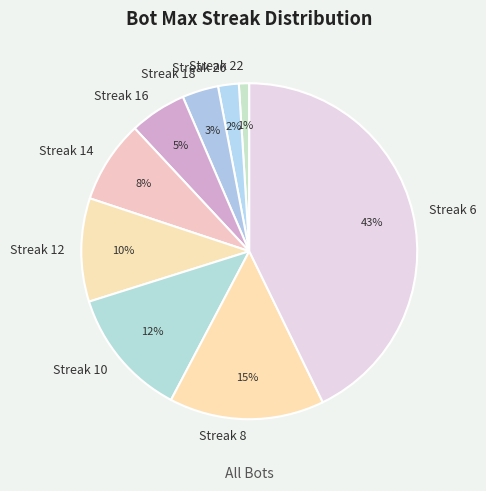

The Streak 10 slice represents 19% of the pie. True or false?

False